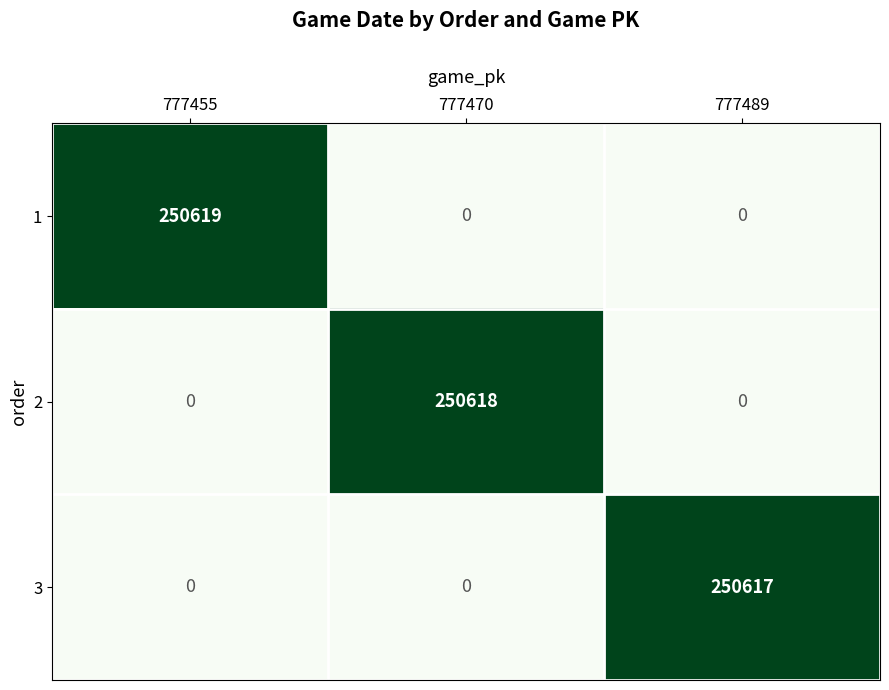

What is the total value across all series at 777455?

250619